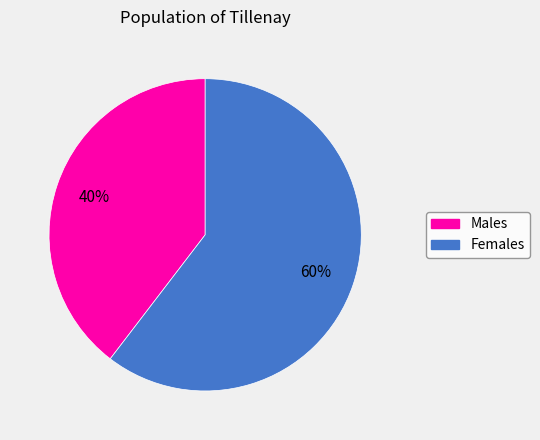

To the nearest percent, what is the average slice percentage?

50%